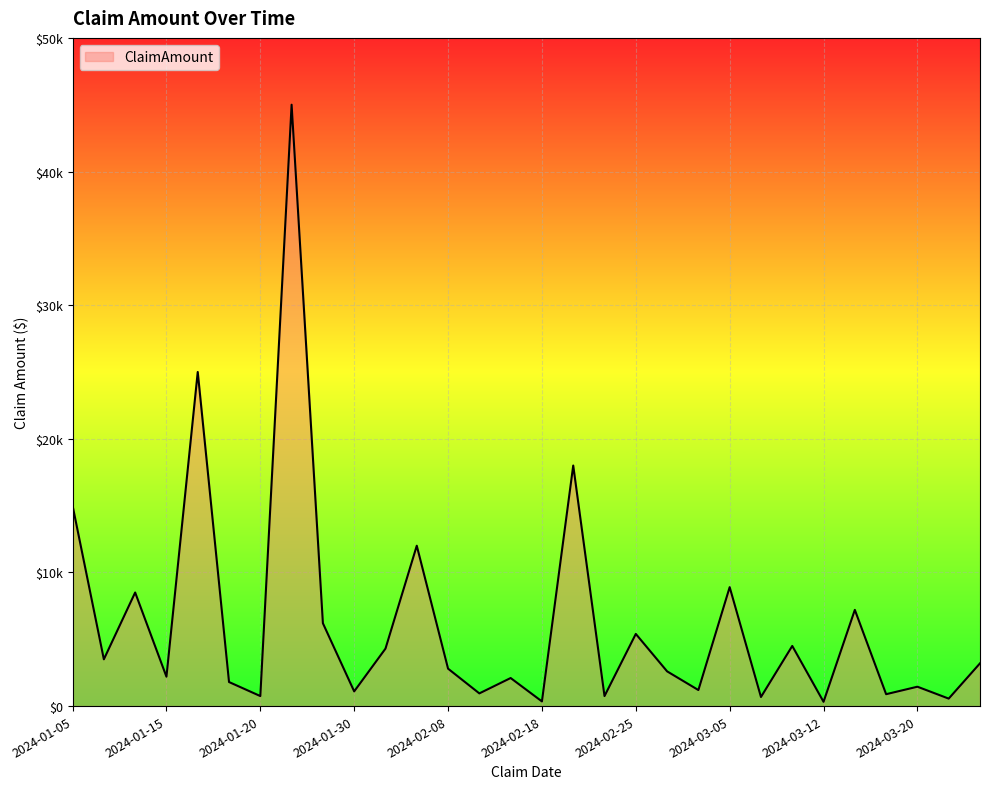

Does the chart display data point markers on the line(s)?

No